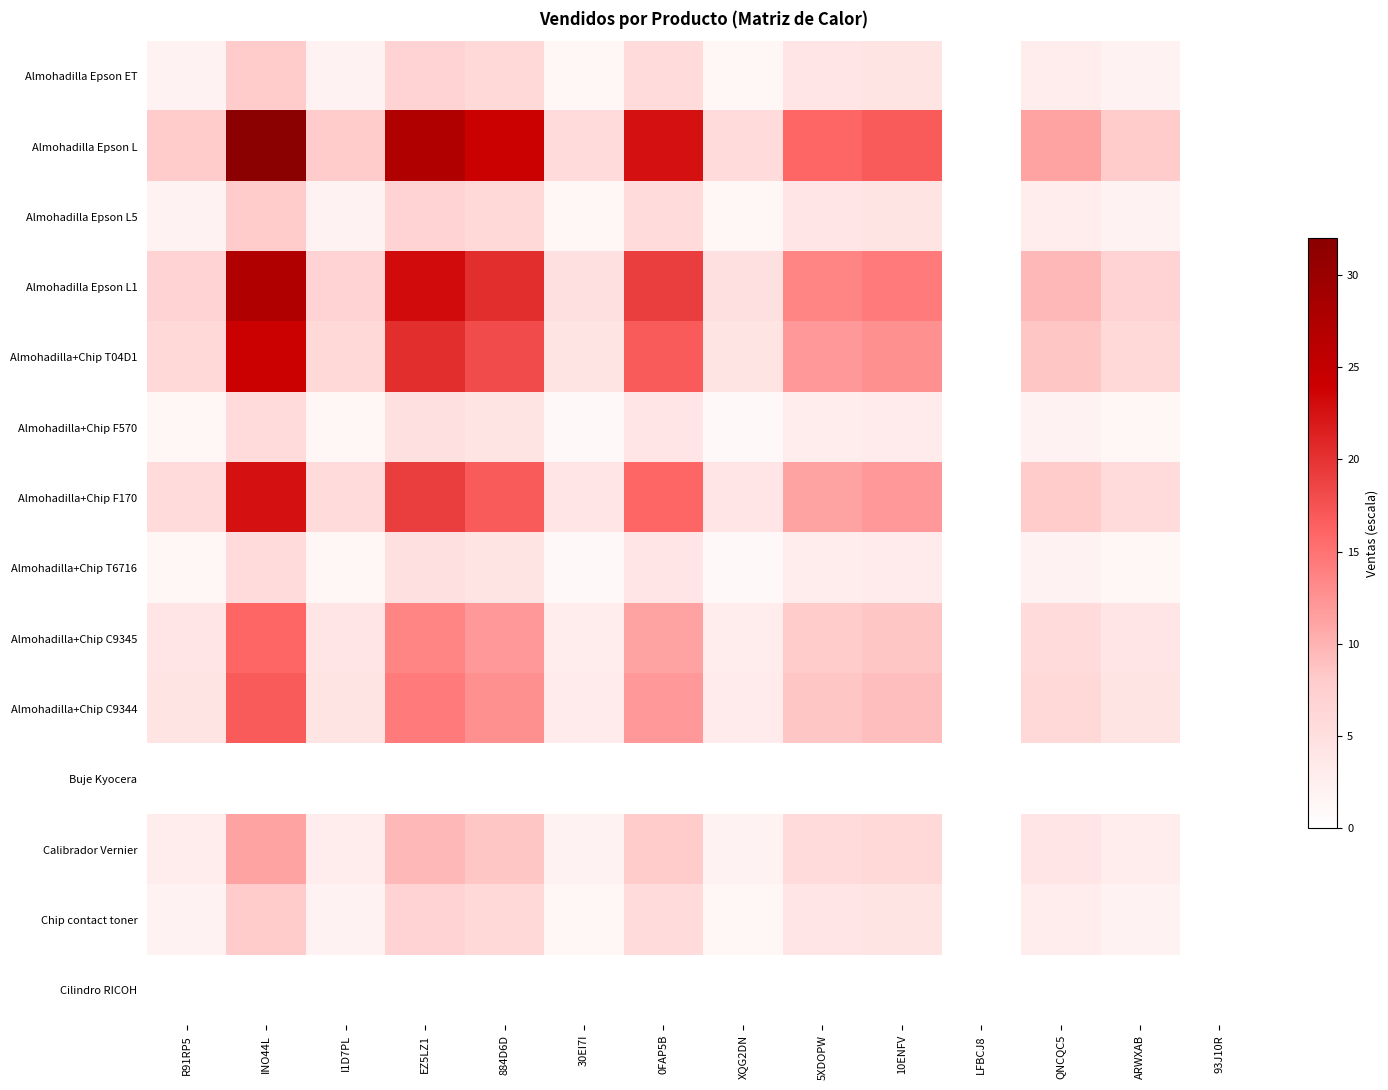

Reading right to left, list all the values displayed in this chart.

Almohadilla Epson ET: 93J10R=0.0	ARWXAB=2.0	QNCQC5=2.8	LFBCJ8=0.0	10ENFV=4.2	5XDOPW=4.0	XQG2DN=1.4	0FAP5B=5.7	30EI7I=1.4	884D6D=6.0	EZ5LZ1=6.8	I1D7PL=2.0	INO44L=8.0	R91RP5=2.0
Almohadilla Epson L: 93J10R=0.0	ARWXAB=8.0	QNCQC5=11.3	LFBCJ8=0.0	10ENFV=17.0	5XDOPW=16.0	XQG2DN=5.7	0FAP5B=22.6	30EI7I=5.7	884D6D=24.0	EZ5LZ1=27.1	I1D7PL=8.0	INO44L=32.0	R91RP5=8.0
Almohadilla Epson L5: 93J10R=0.0	ARWXAB=2.0	QNCQC5=2.8	LFBCJ8=0.0	10ENFV=4.2	5XDOPW=4.0	XQG2DN=1.4	0FAP5B=5.7	30EI7I=1.4	884D6D=6.0	EZ5LZ1=6.8	I1D7PL=2.0	INO44L=8.0	R91RP5=2.0
Almohadilla Epson L1: 93J10R=0.0	ARWXAB=6.8	QNCQC5=9.6	LFBCJ8=0.0	10ENFV=14.4	5XDOPW=13.6	XQG2DN=4.8	0FAP5B=19.2	30EI7I=4.8	884D6D=20.3	EZ5LZ1=23.0	I1D7PL=6.8	INO44L=27.1	R91RP5=6.8
Almohadilla+Chip T04D1: 93J10R=0.0	ARWXAB=6.0	QNCQC5=8.5	LFBCJ8=0.0	10ENFV=12.7	5XDOPW=12.0	XQG2DN=4.2	0FAP5B=17.0	30EI7I=4.2	884D6D=18.0	EZ5LZ1=20.3	I1D7PL=6.0	INO44L=24.0	R91RP5=6.0
Almohadilla+Chip F570: 93J10R=0.0	ARWXAB=1.4	QNCQC5=2.0	LFBCJ8=0.0	10ENFV=3.0	5XDOPW=2.8	XQG2DN=1.0	0FAP5B=4.0	30EI7I=1.0	884D6D=4.2	EZ5LZ1=4.8	I1D7PL=1.4	INO44L=5.7	R91RP5=1.4
Almohadilla+Chip F170: 93J10R=0.0	ARWXAB=5.7	QNCQC5=8.0	LFBCJ8=0.0	10ENFV=12.0	5XDOPW=11.3	XQG2DN=4.0	0FAP5B=16.0	30EI7I=4.0	884D6D=17.0	EZ5LZ1=19.2	I1D7PL=5.7	INO44L=22.6	R91RP5=5.7
Almohadilla+Chip T6716: 93J10R=0.0	ARWXAB=1.4	QNCQC5=2.0	LFBCJ8=0.0	10ENFV=3.0	5XDOPW=2.8	XQG2DN=1.0	0FAP5B=4.0	30EI7I=1.0	884D6D=4.2	EZ5LZ1=4.8	I1D7PL=1.4	INO44L=5.7	R91RP5=1.4
Almohadilla+Chip C9345: 93J10R=0.0	ARWXAB=4.0	QNCQC5=5.7	LFBCJ8=0.0	10ENFV=8.5	5XDOPW=8.0	XQG2DN=2.8	0FAP5B=11.3	30EI7I=2.8	884D6D=12.0	EZ5LZ1=13.6	I1D7PL=4.0	INO44L=16.0	R91RP5=4.0
Almohadilla+Chip C9344: 93J10R=0.0	ARWXAB=4.2	QNCQC5=6.0	LFBCJ8=0.0	10ENFV=9.0	5XDOPW=8.5	XQG2DN=3.0	0FAP5B=12.0	30EI7I=3.0	884D6D=12.7	EZ5LZ1=14.4	I1D7PL=4.2	INO44L=17.0	R91RP5=4.2
Buje Kyocera: 93J10R=0.0	ARWXAB=0.0	QNCQC5=0.0	LFBCJ8=0.0	10ENFV=0.0	5XDOPW=0.0	XQG2DN=0.0	0FAP5B=0.0	30EI7I=0.0	884D6D=0.0	EZ5LZ1=0.0	I1D7PL=0.0	INO44L=0.0	R91RP5=0.0
Calibrador Vernier: 93J10R=0.0	ARWXAB=2.8	QNCQC5=4.0	LFBCJ8=0.0	10ENFV=6.0	5XDOPW=5.7	XQG2DN=2.0	0FAP5B=8.0	30EI7I=2.0	884D6D=8.5	EZ5LZ1=9.6	I1D7PL=2.8	INO44L=11.3	R91RP5=2.8
Chip contact toner: 93J10R=0.0	ARWXAB=2.0	QNCQC5=2.8	LFBCJ8=0.0	10ENFV=4.2	5XDOPW=4.0	XQG2DN=1.4	0FAP5B=5.7	30EI7I=1.4	884D6D=6.0	EZ5LZ1=6.8	I1D7PL=2.0	INO44L=8.0	R91RP5=2.0
Cilindro RICOH: 93J10R=0.0	ARWXAB=0.0	QNCQC5=0.0	LFBCJ8=0.0	10ENFV=0.0	5XDOPW=0.0	XQG2DN=0.0	0FAP5B=0.0	30EI7I=0.0	884D6D=0.0	EZ5LZ1=0.0	I1D7PL=0.0	INO44L=0.0	R91RP5=0.0